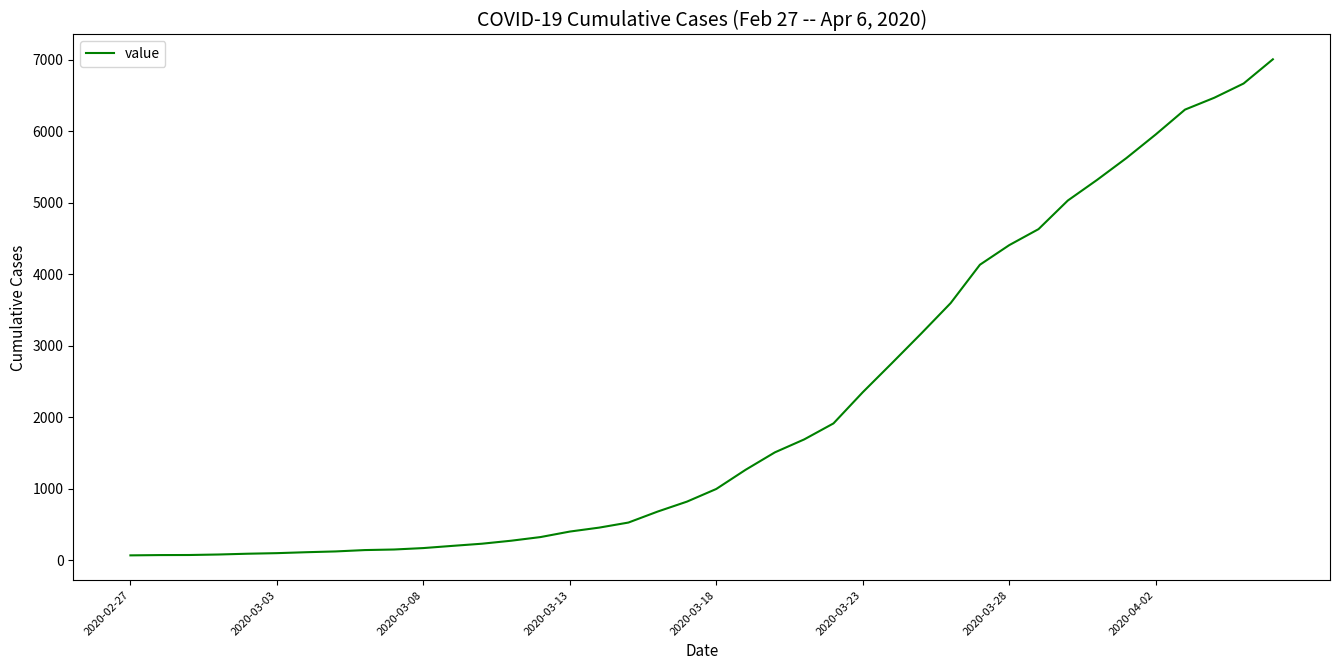

What is the difference between the maximum and minimum values?

6940